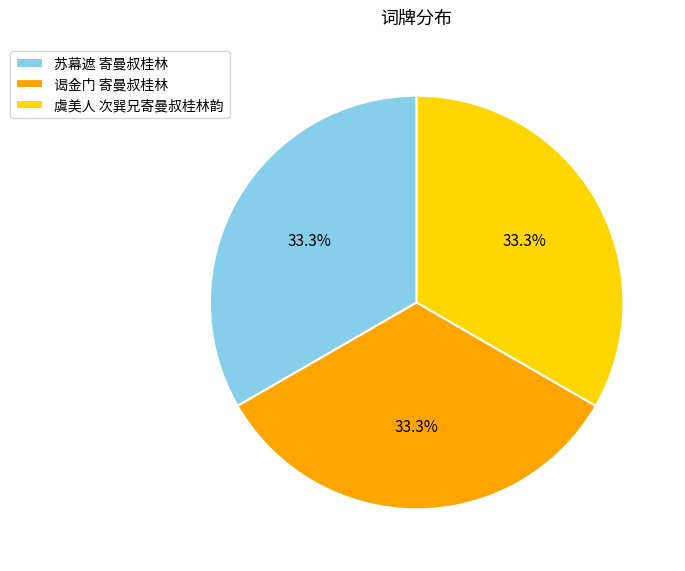

To the nearest percent, what portion does 苏幕遮 寄曼叔桂林 represent?

33%